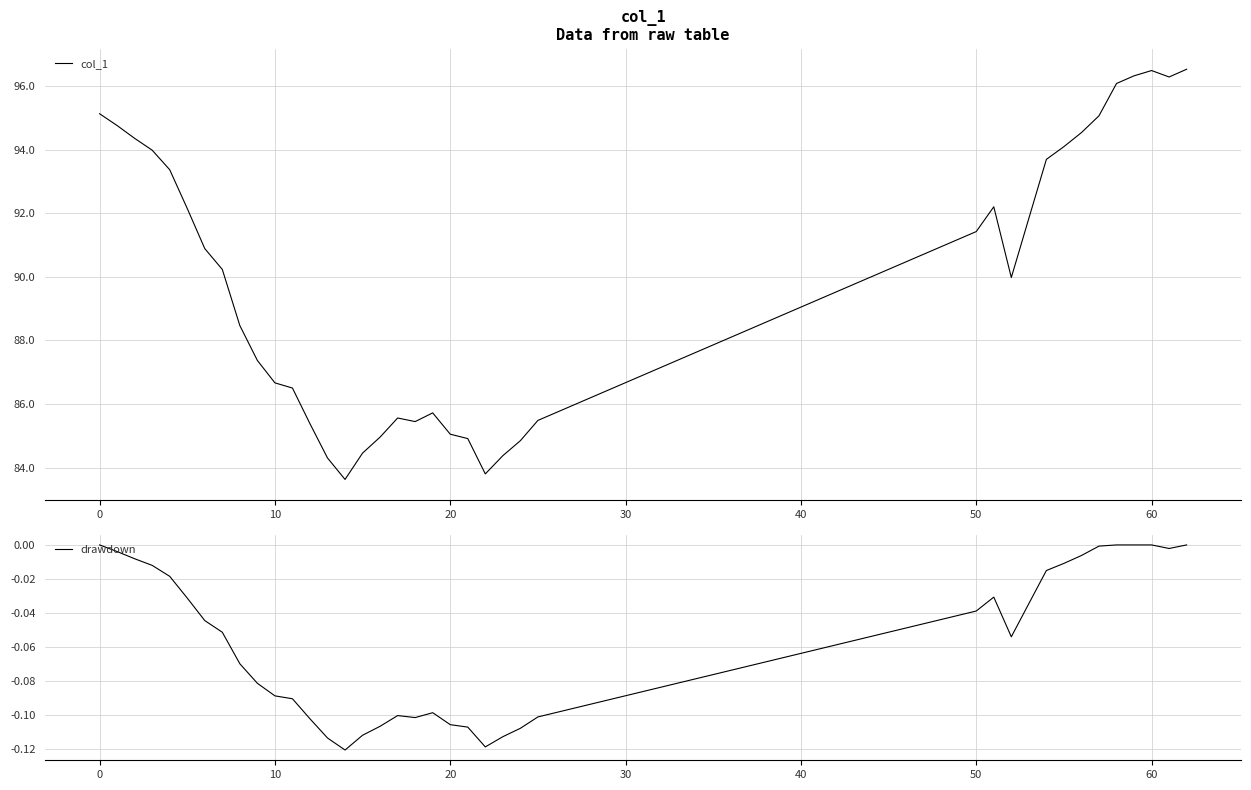

The col_1 series shows 85.0 at 20. True or false?

True